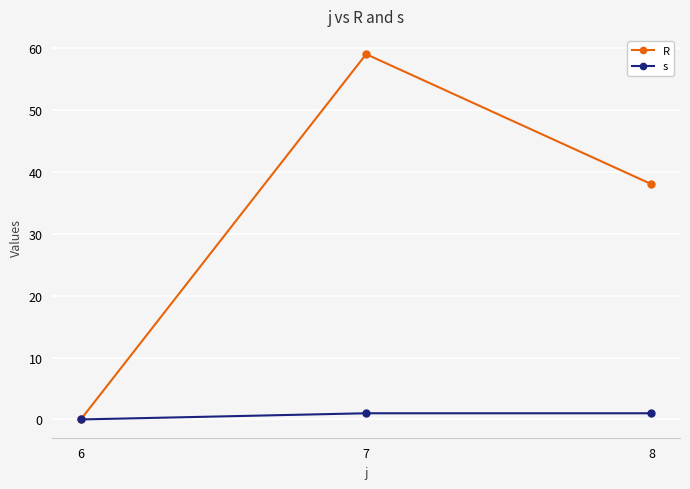

Which series changed the most between 7 and 8?

R